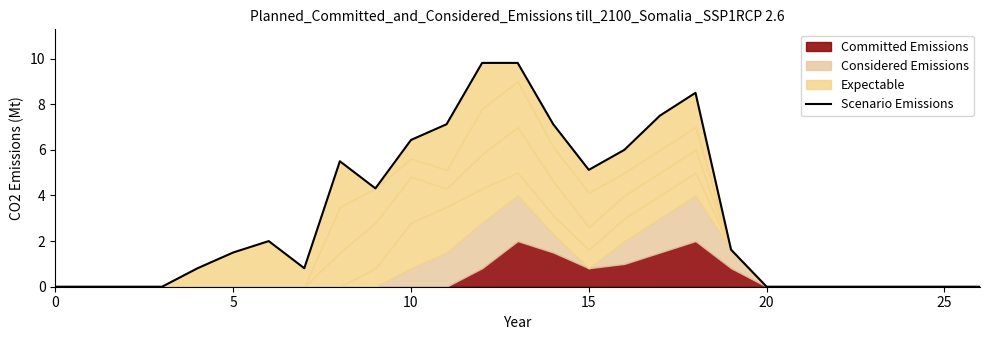

What is the sum of all values?

84.0